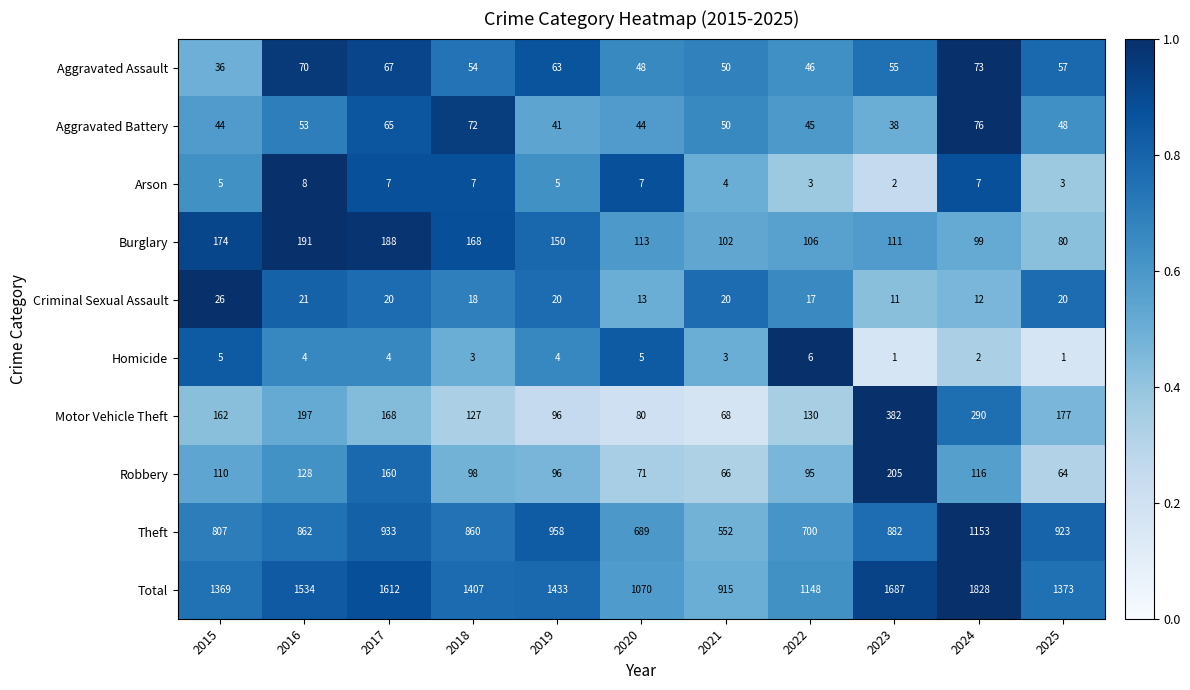

Which series has the largest total across all categories?

Total